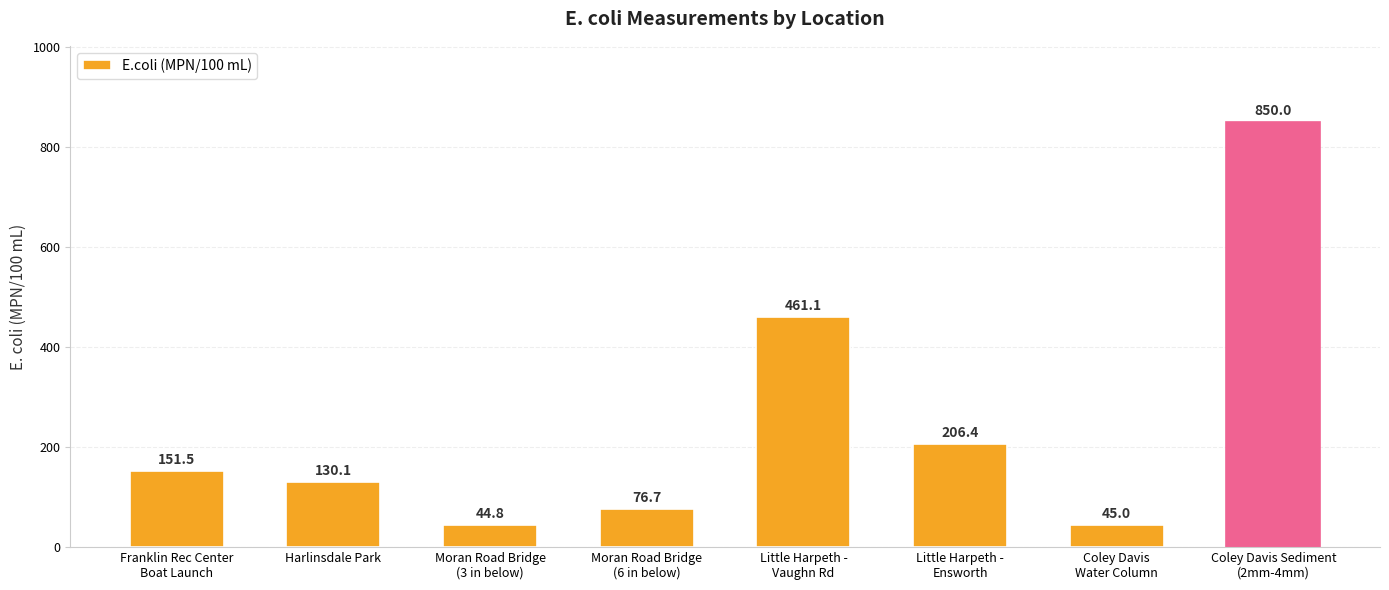

How many values exceed 151?

4